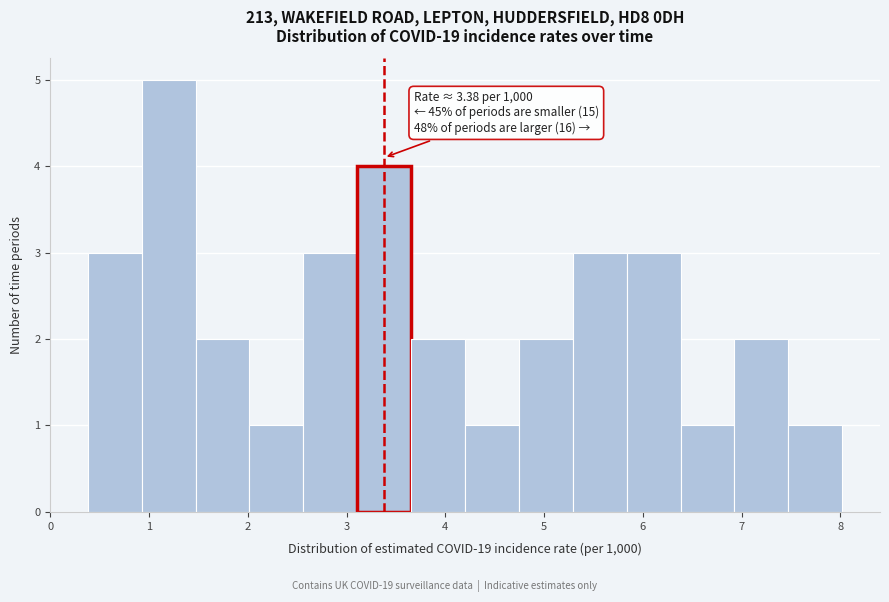

Over which range of the x-axis is the bar tallest?

0.9 to 1.5